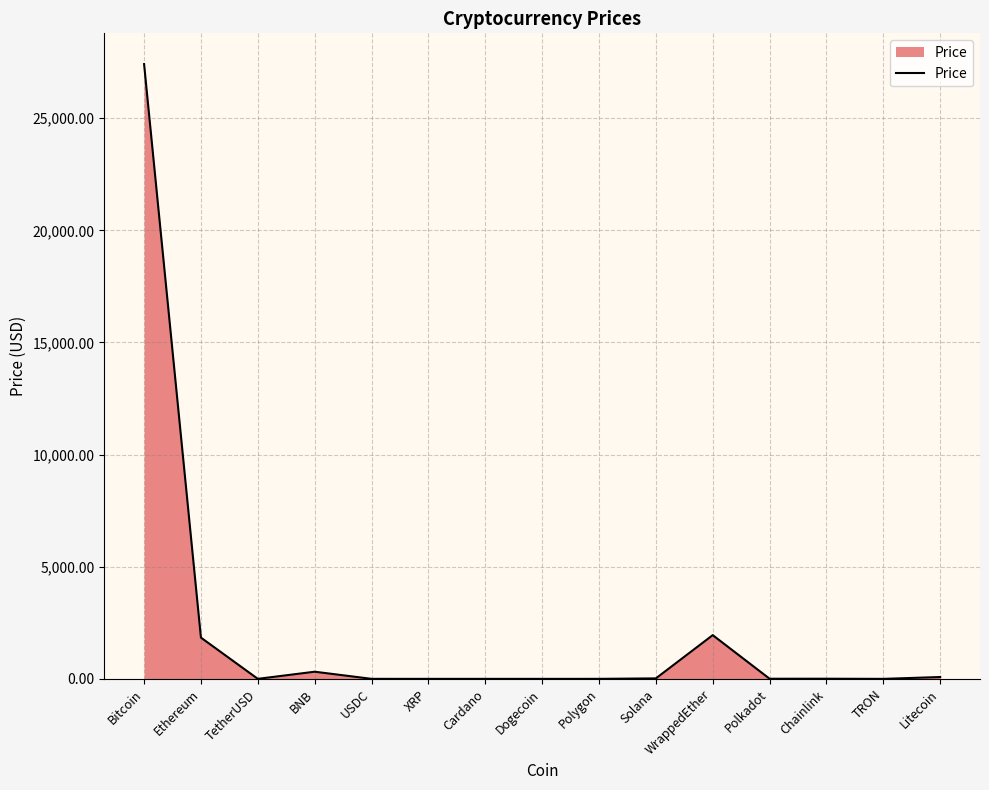

The chart shows a value of 0.9 at Polygon. True or false?

True